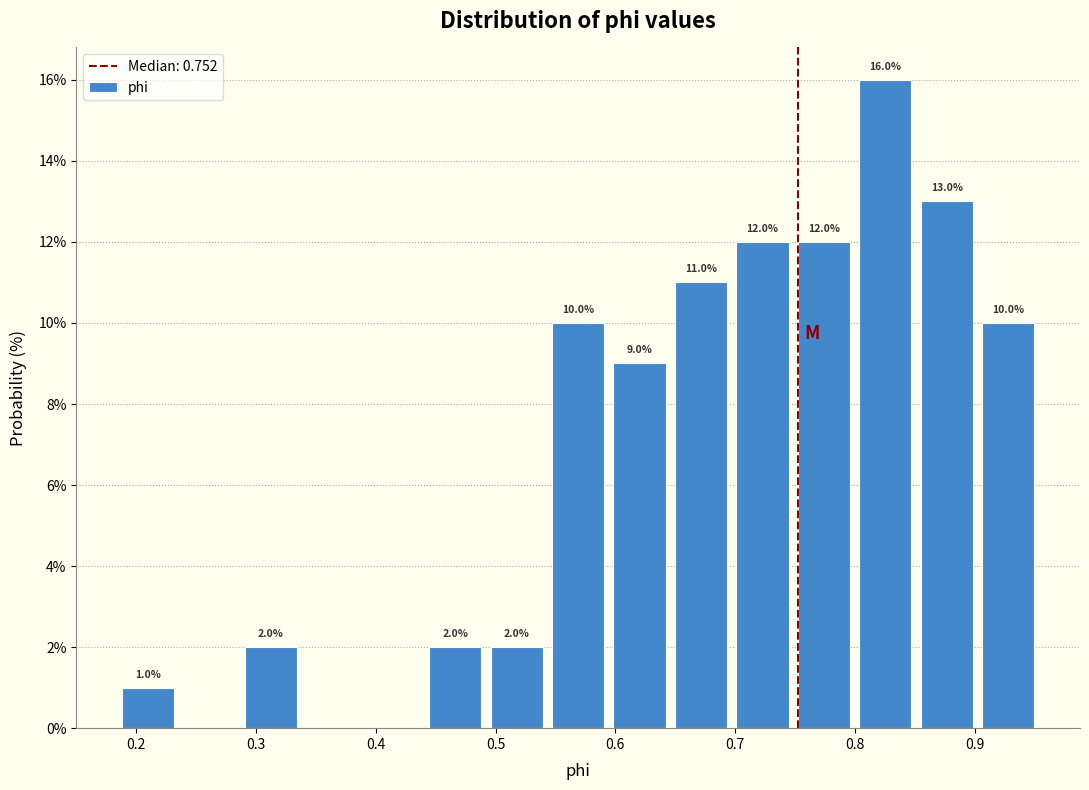

Which range on the x-axis has the tallest bar?

0.80 to 0.85